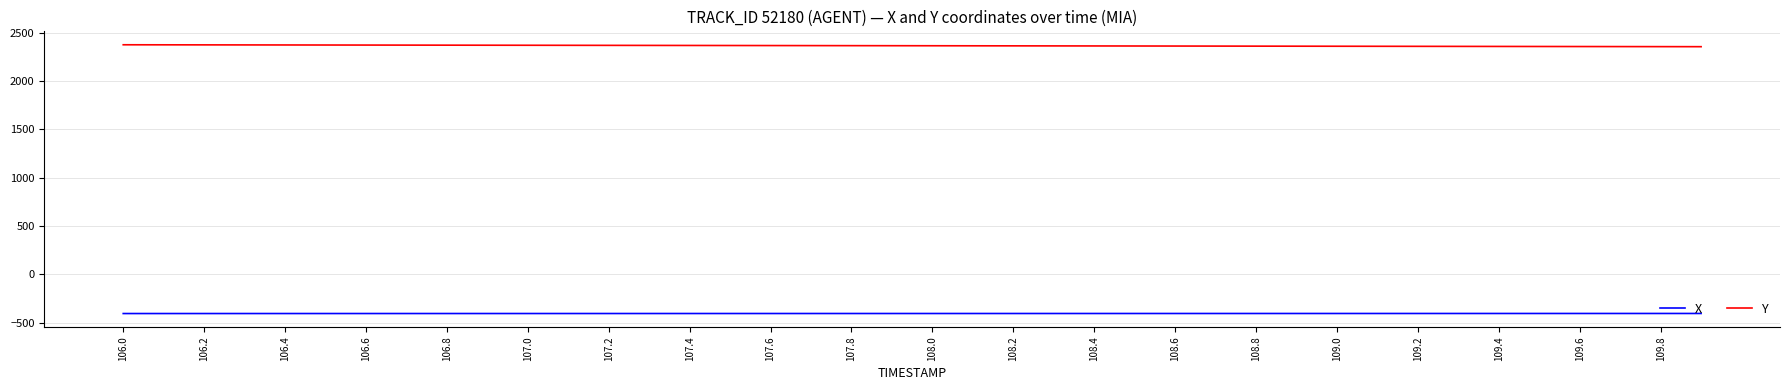

List the series in order of their overall mean, lowest first.

X, Y